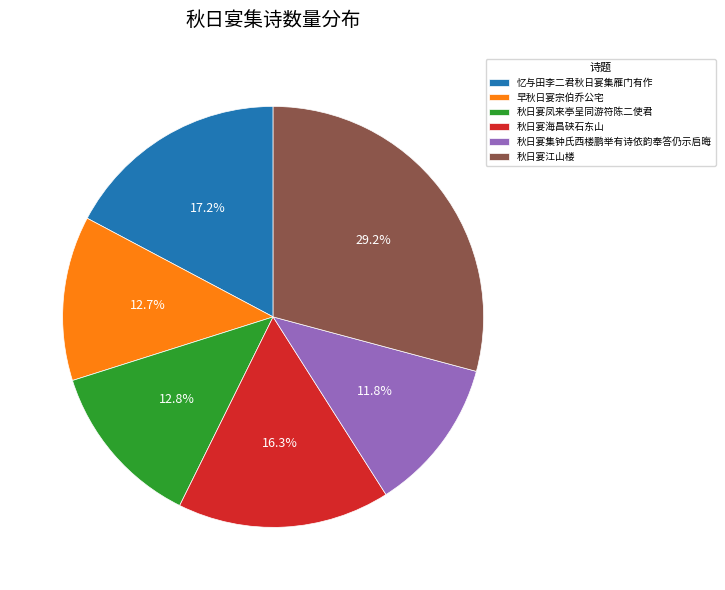

To the nearest percent, what percentage of the pie is 秋日宴海昌硖石东山?

16%